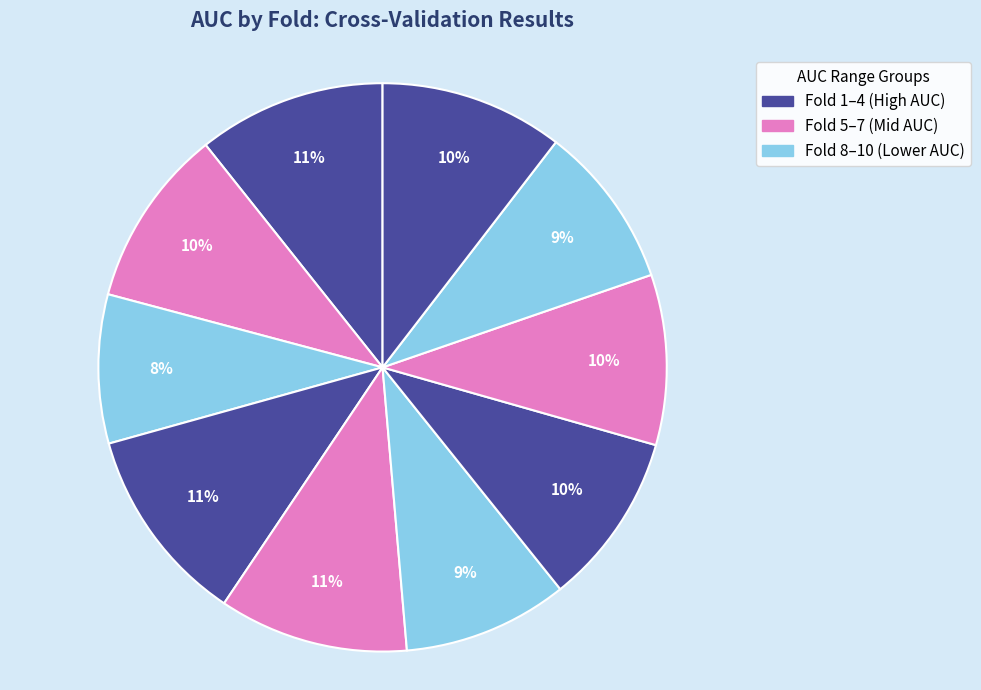

Which slice is the largest?

Fold 4